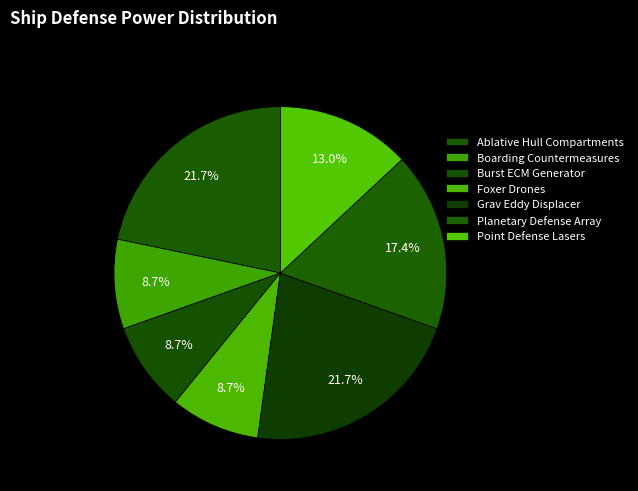

What is the ratio of the value at Point Defense Lasers to the value at Burst ECM Generator?

1.5